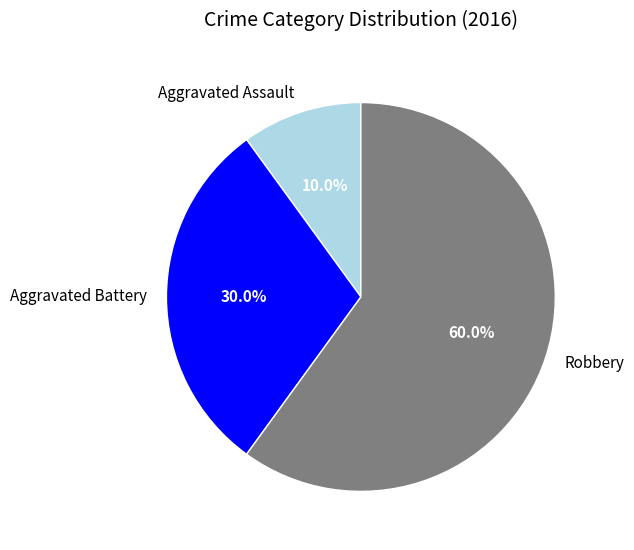

Which has a higher value, Aggravated Assault or Aggravated Battery?

Aggravated Battery